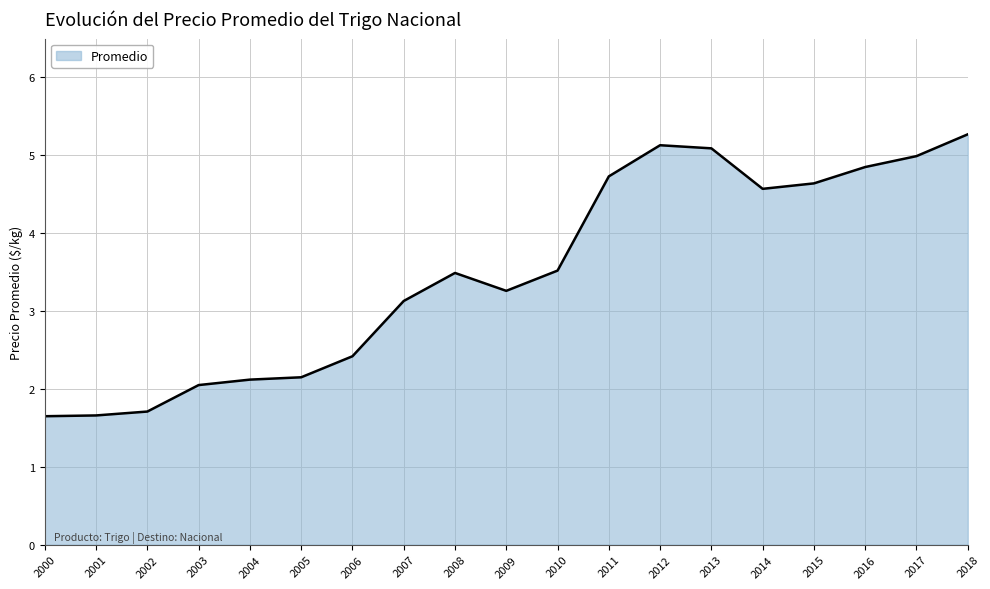

Between 2000 and 2007, which is larger?

2007